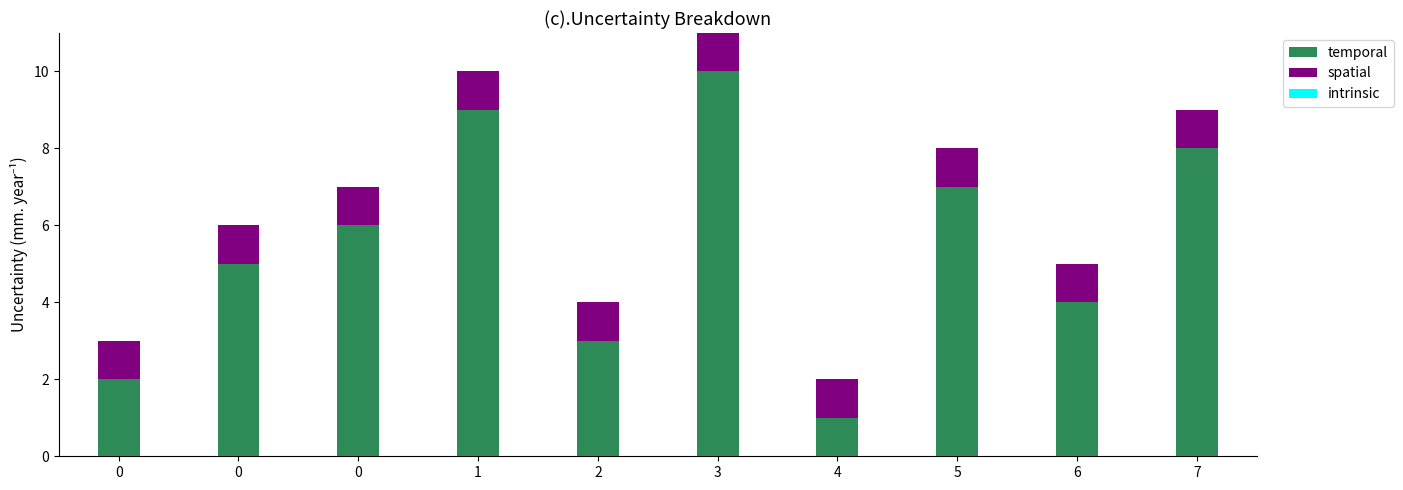

Rank the series by their maximum value, from highest to lowest.

temporal, spatial, intrinsic